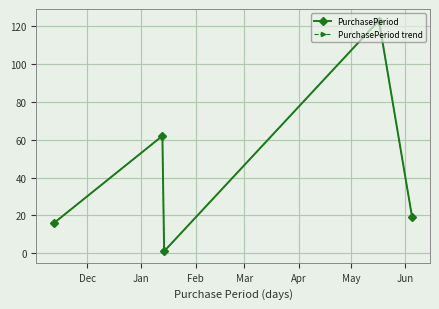

True or false: PurchasePeriod trend and PurchasePeriod intersect in this chart.

False